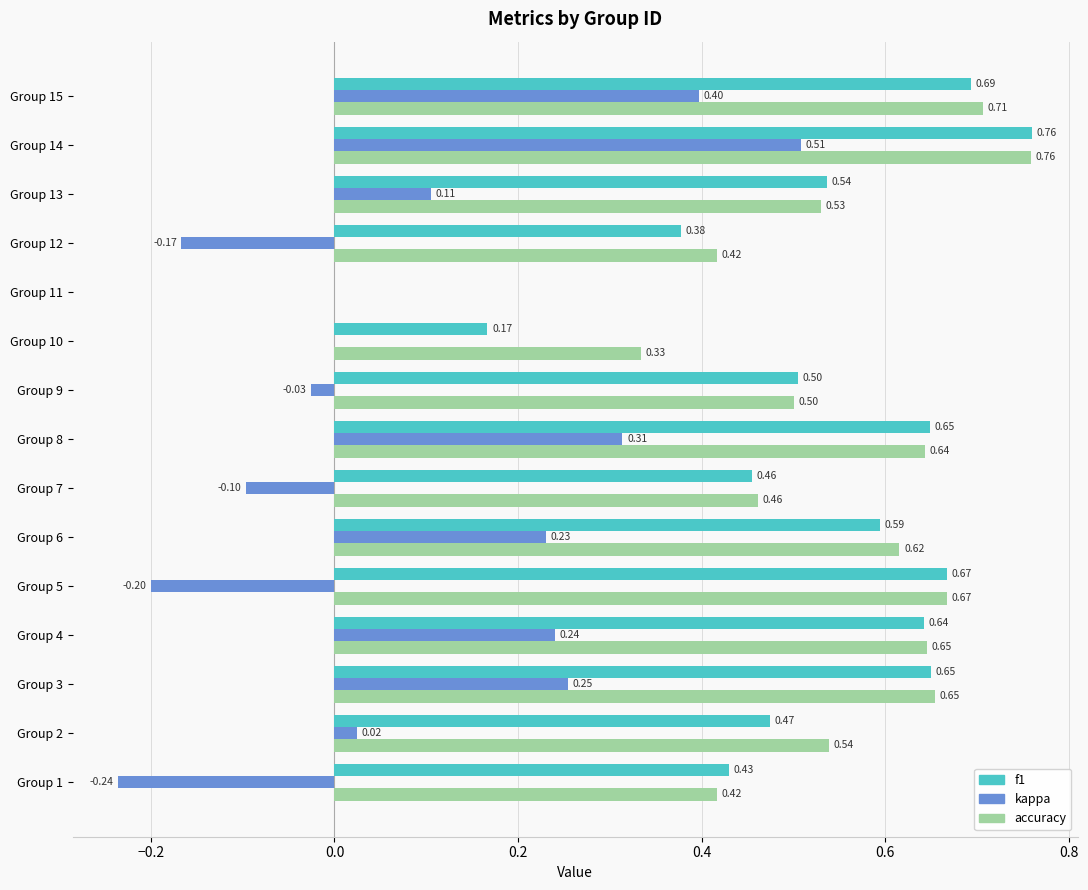

What are all the series names shown in the legend?

f1, kappa, accuracy